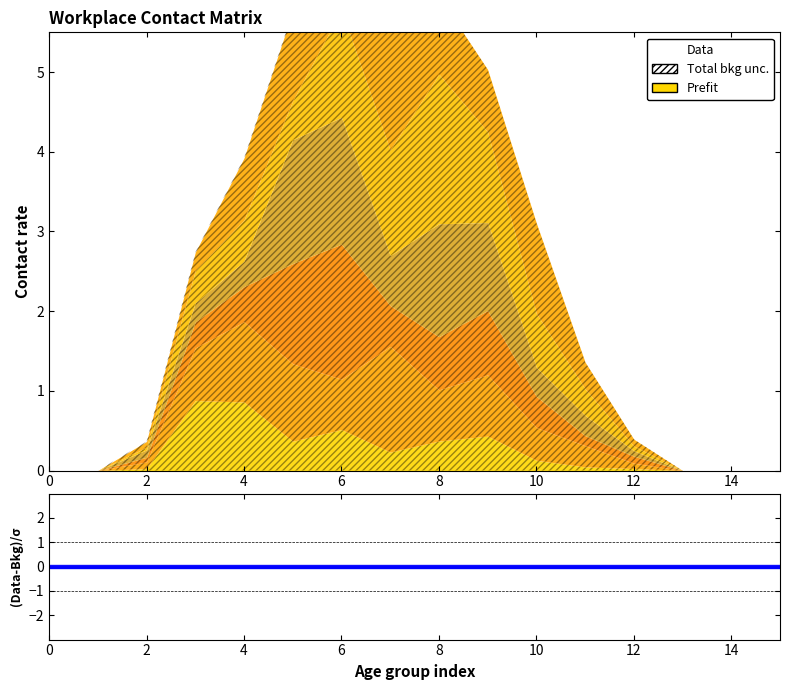

Does the chart display data point markers on the line(s)?

No